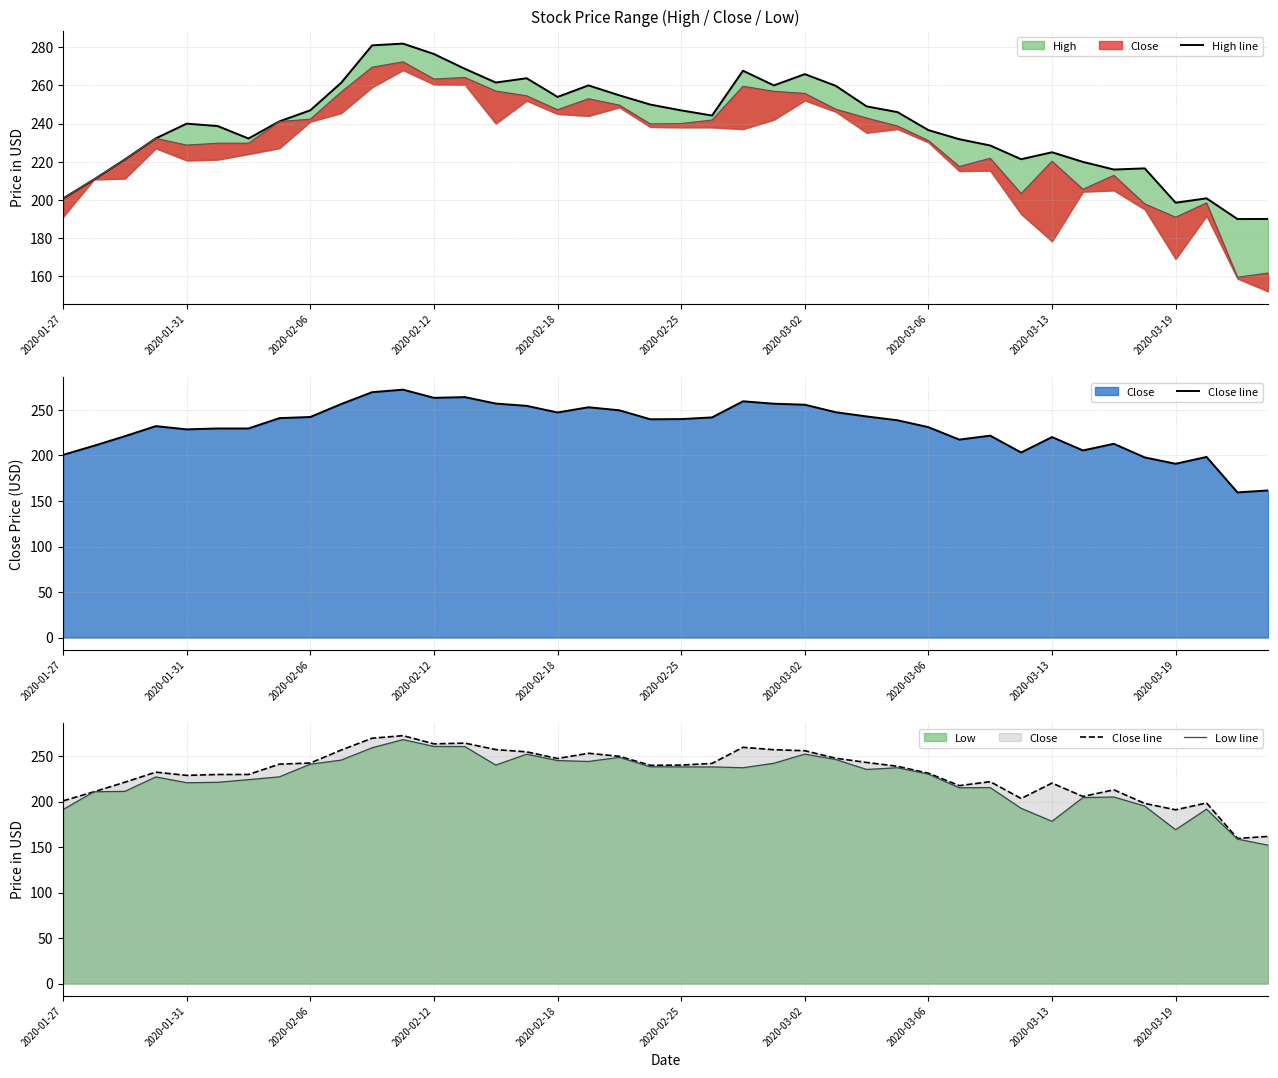

Rank the series at 10 from highest to lowest value.

High line, Close line, Low line